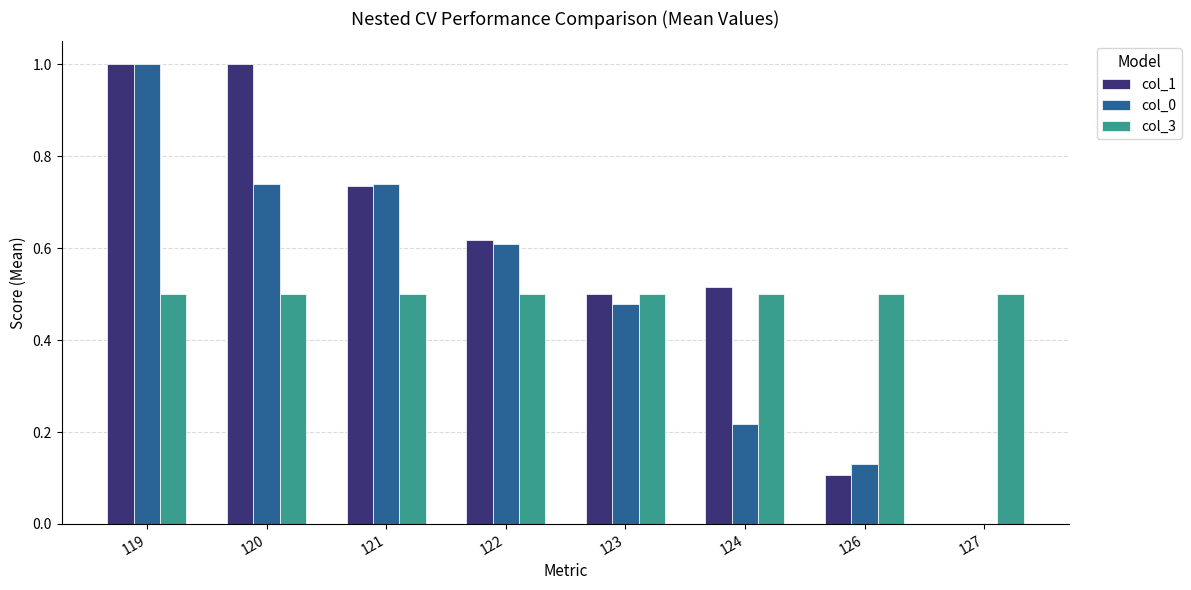

What is the maximum value shown in the chart?

1.0